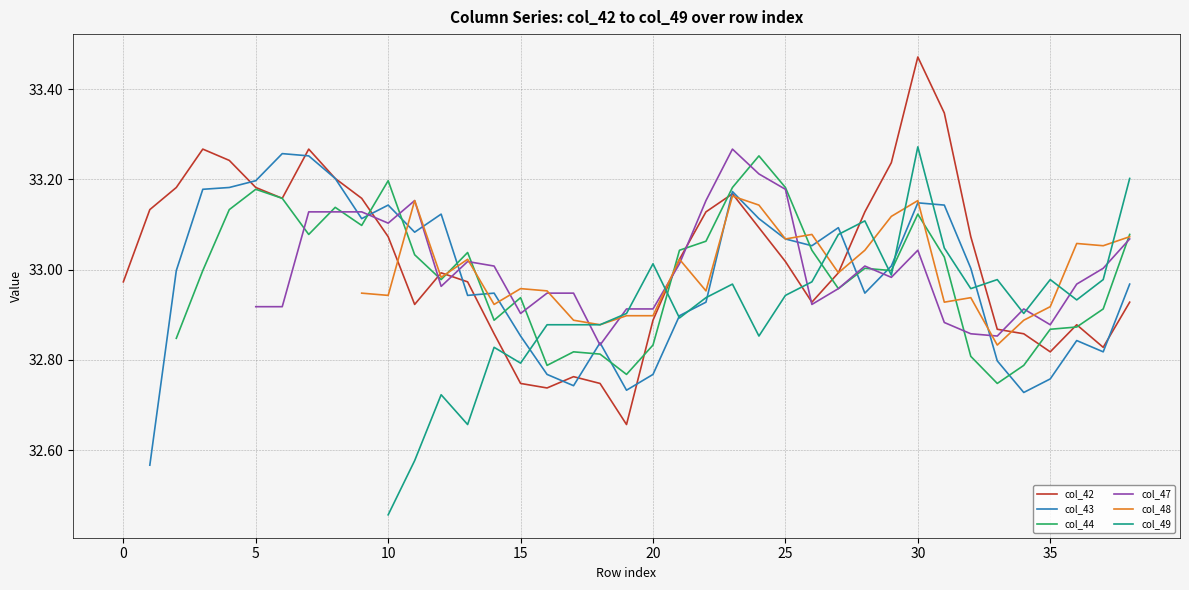

What are all the series names shown in the legend?

col_42, col_43, col_44, col_47, col_48, col_49